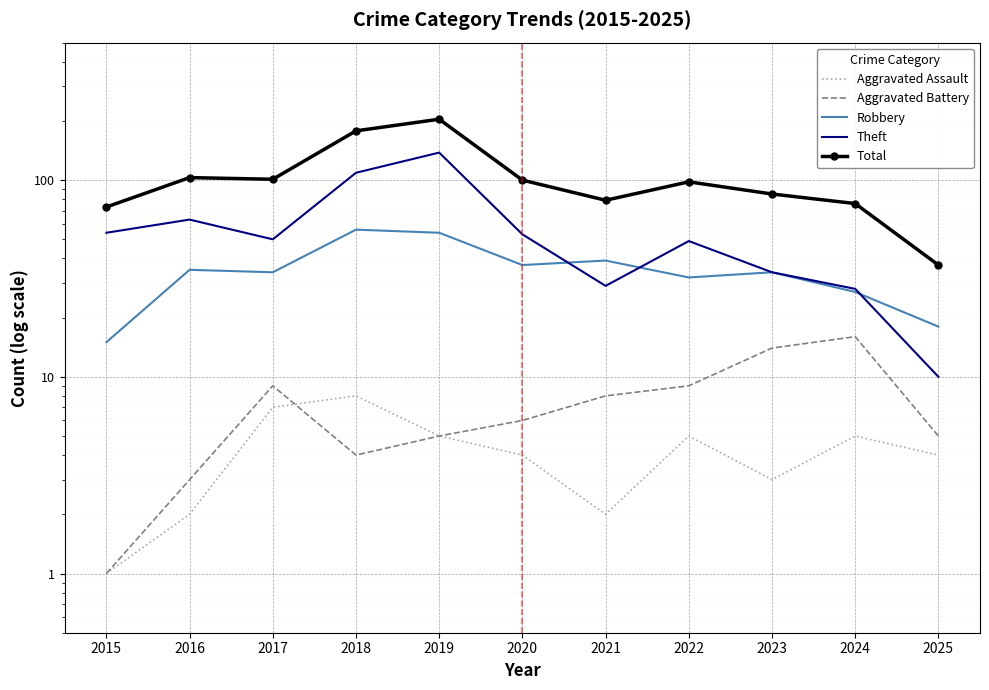

Is it true that Total equals 100 at 2020?

True